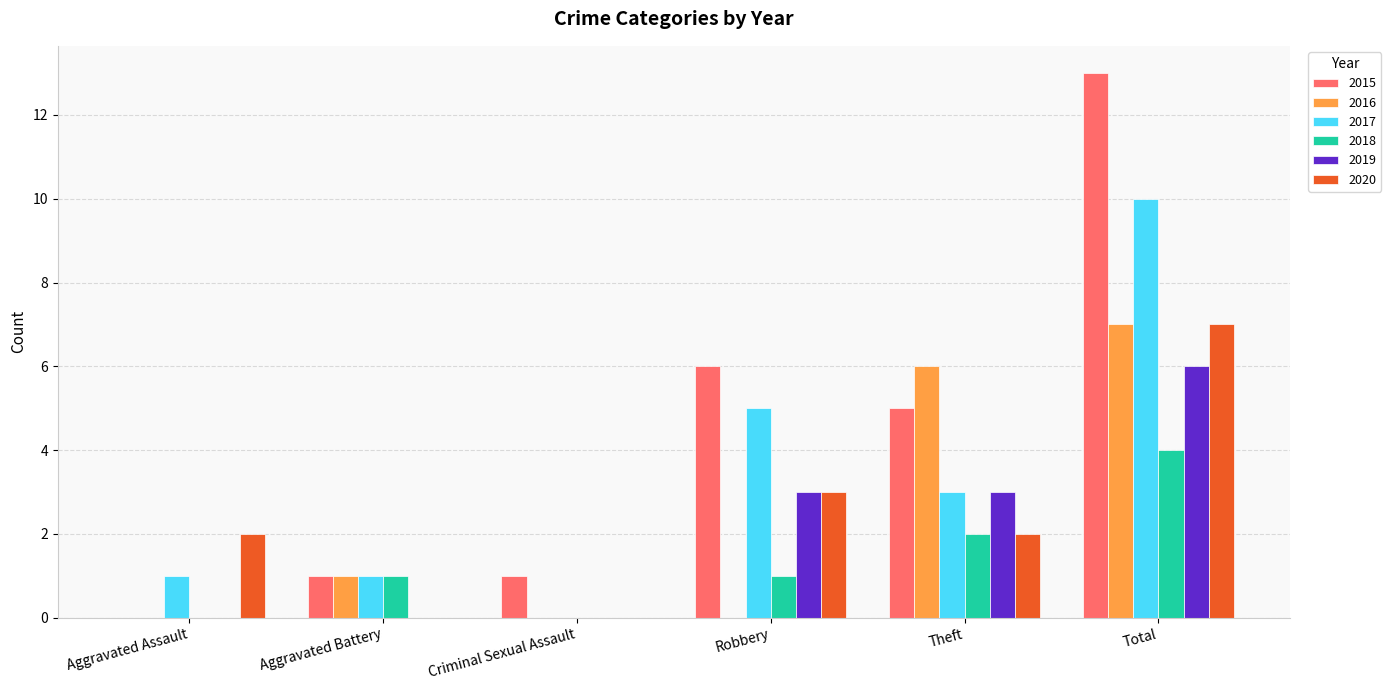

What is the sum of all 2015 values?

26